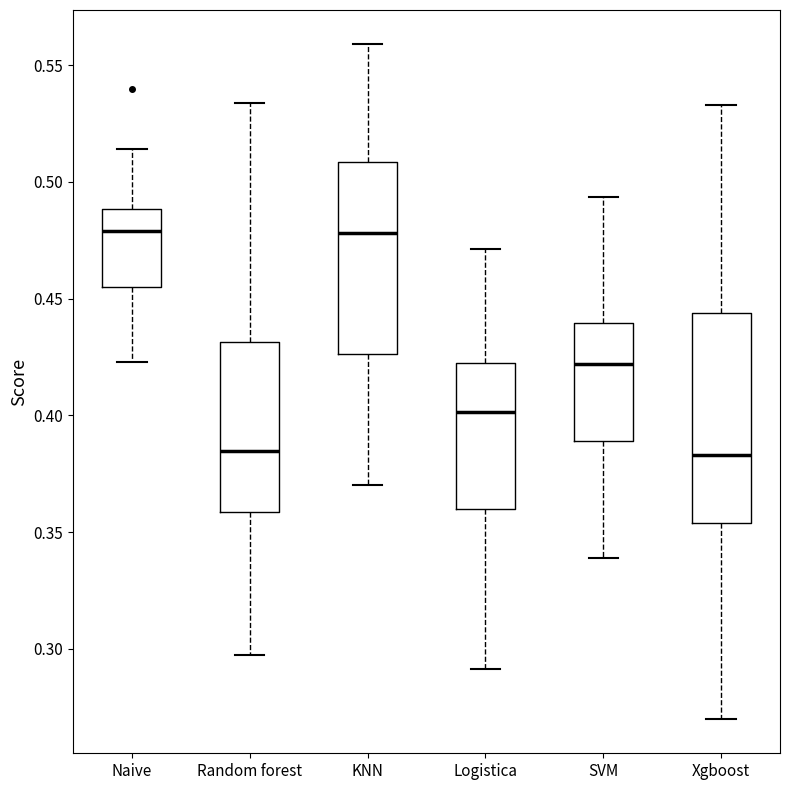

Where is the lower edge of the box for SVM on the y-axis? The values are not printed on the chart, so give them approximately, as read against the axis.

0.390